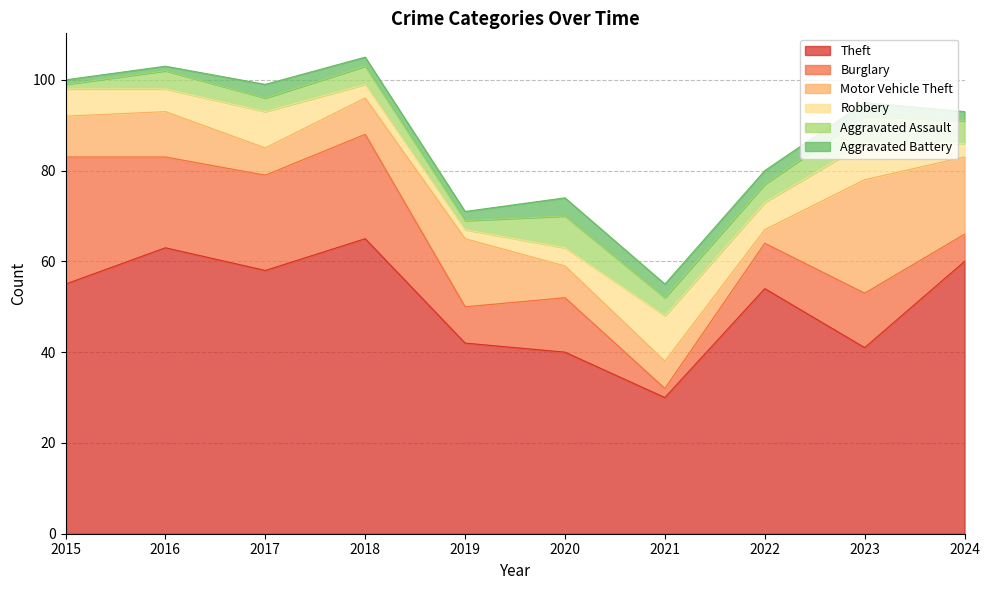

How many times do Motor Vehicle Theft and Aggravated Assault cross each other?

2